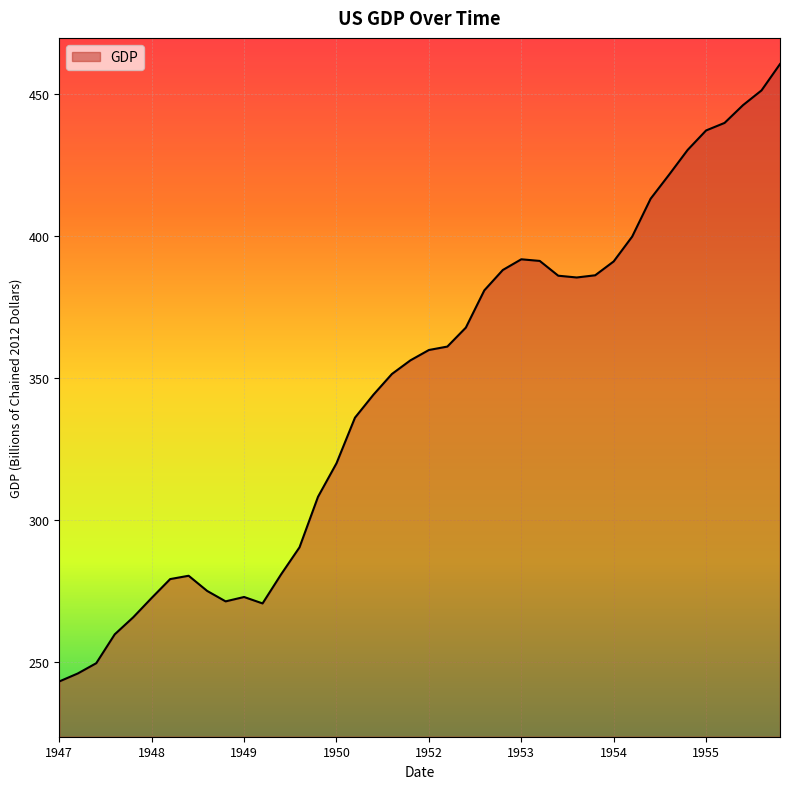

What is the maximum value shown in the chart?

460.5